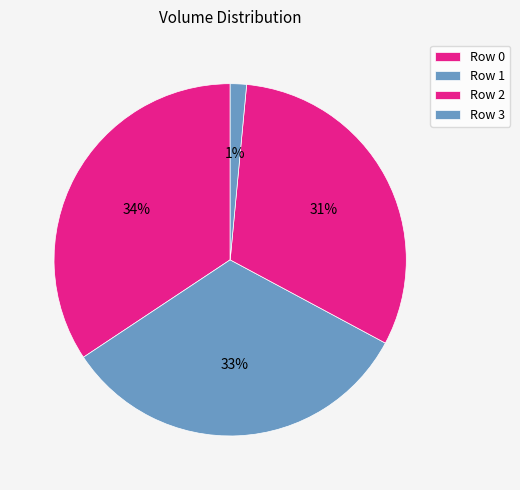

What is the smallest slice in the pie chart?

Row 3